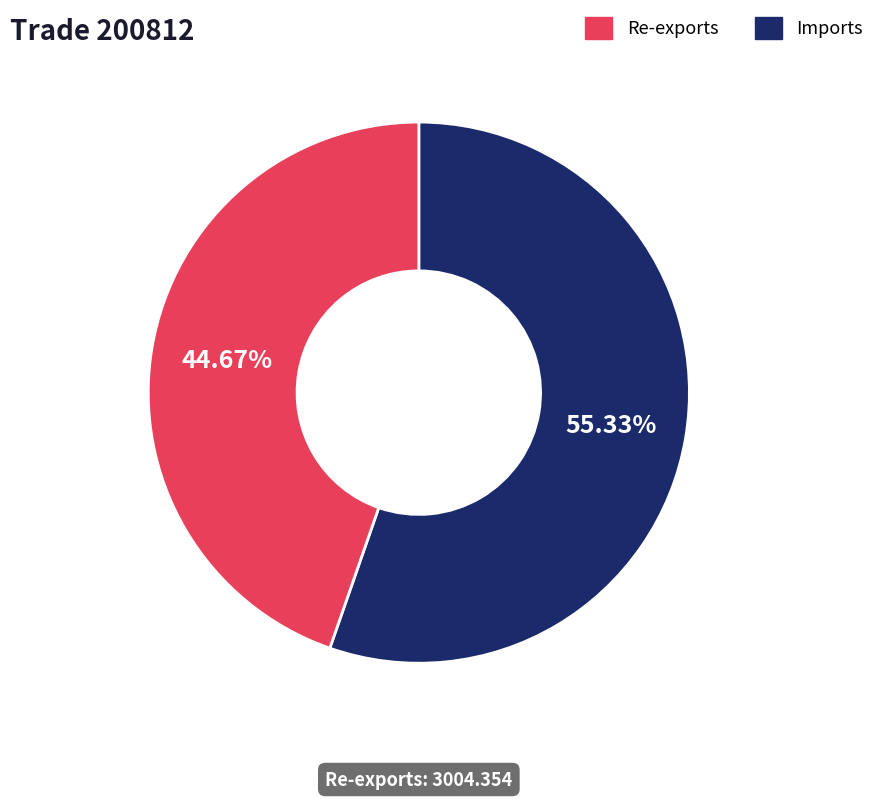

Is there any slice that represents more than half of the pie?

Yes